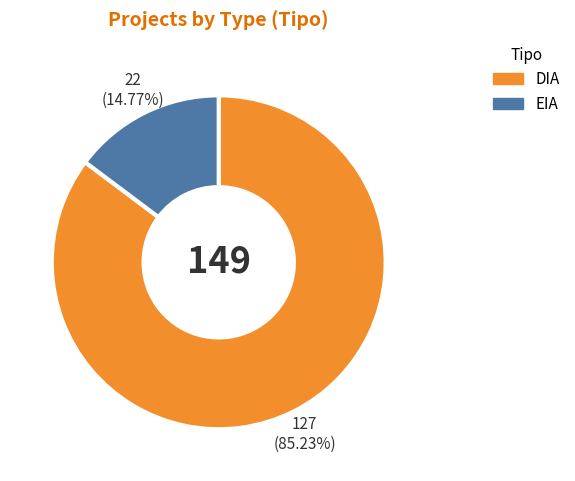

Rank the categories by value from highest to lowest.

DIA, EIA